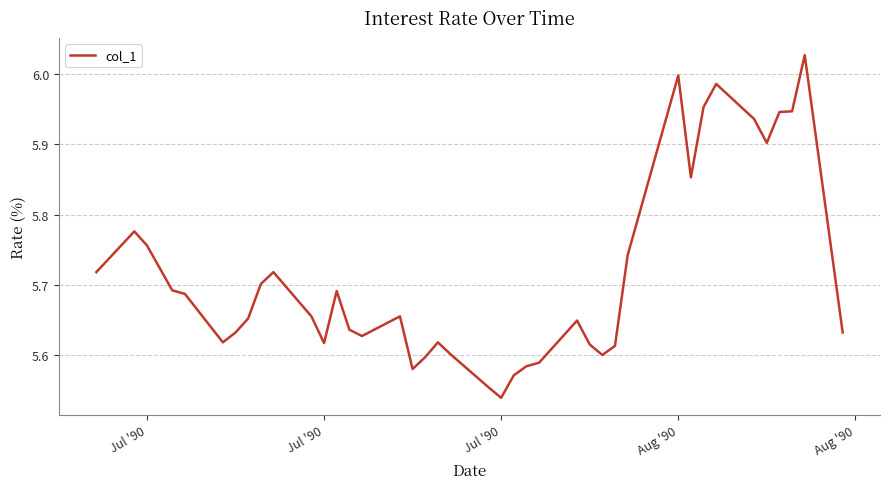

What is the difference between the maximum and minimum values?

0.5